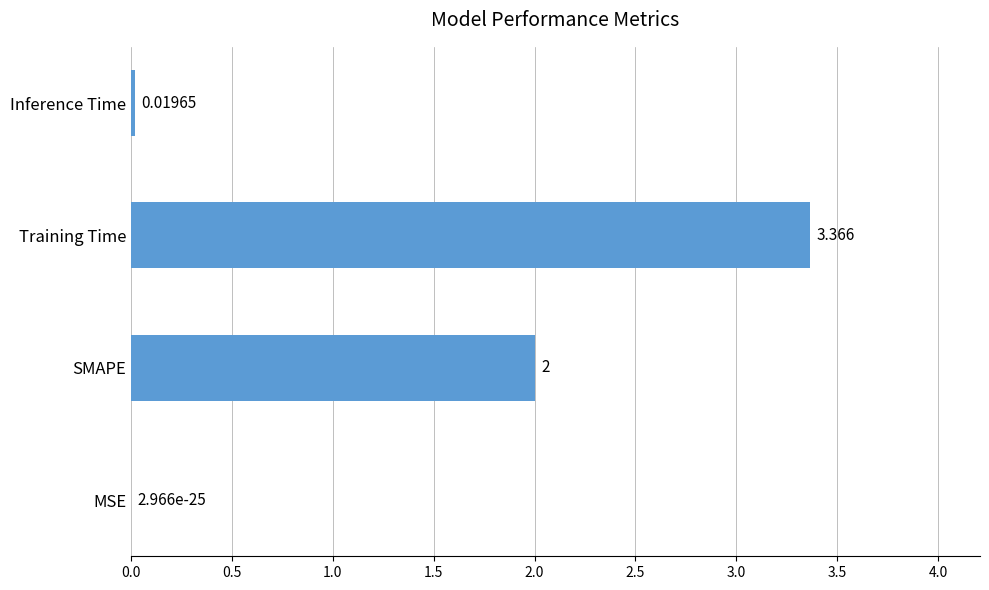

At which category does the chart reach its peak across all series?

Training Time